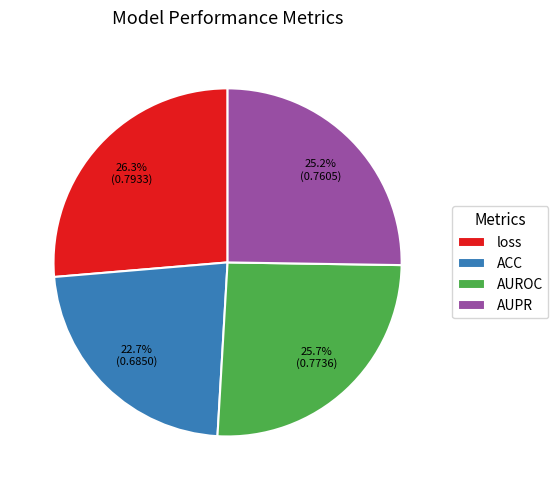

To the nearest percent, what percentage of the pie is AUPR?

25%